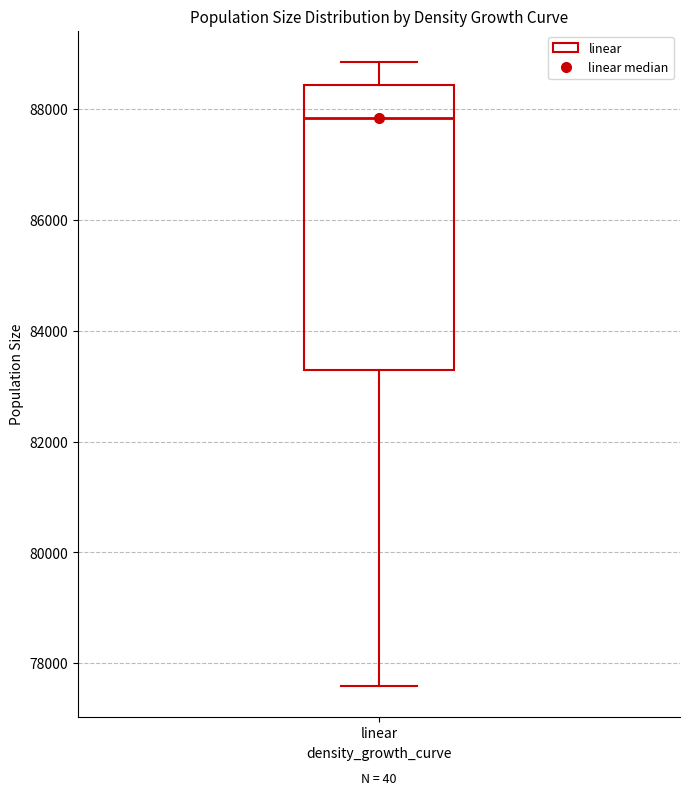

Transcribe this box plot: give where the median line is, the range the box spans, and where the two whiskers end, as read against the y-axis. The values are not printed on the chart, so give them approximately, as read against the axis.

median 87800, box 83200 to 88400, whiskers 77600 to 88800